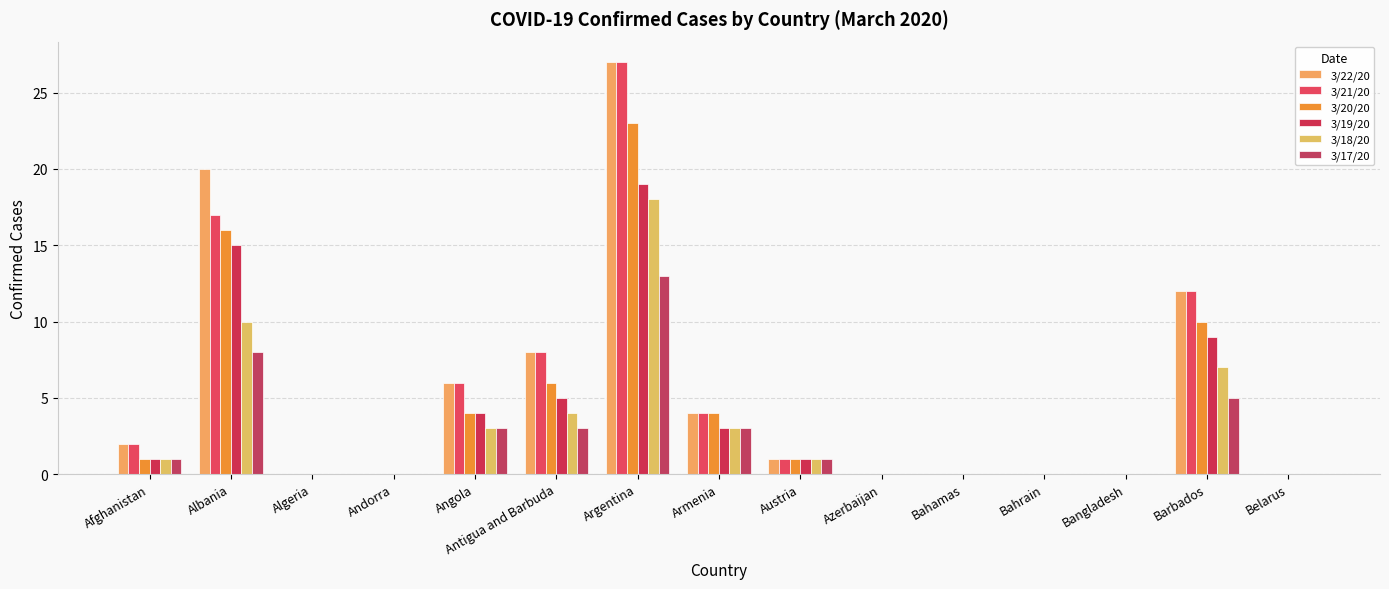

Are the bars horizontal?

No